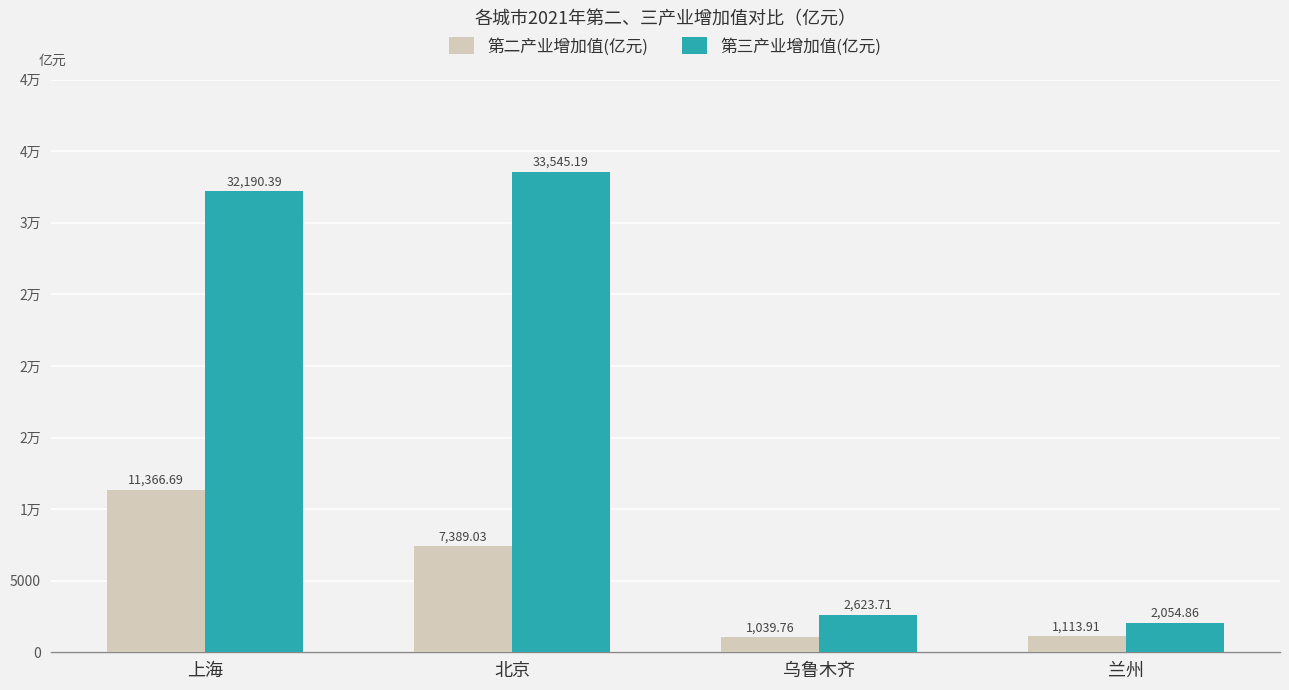

At 乌鲁木齐, list the series in order from smallest to largest.

第二产业增加值(亿元), 第三产业增加值(亿元)